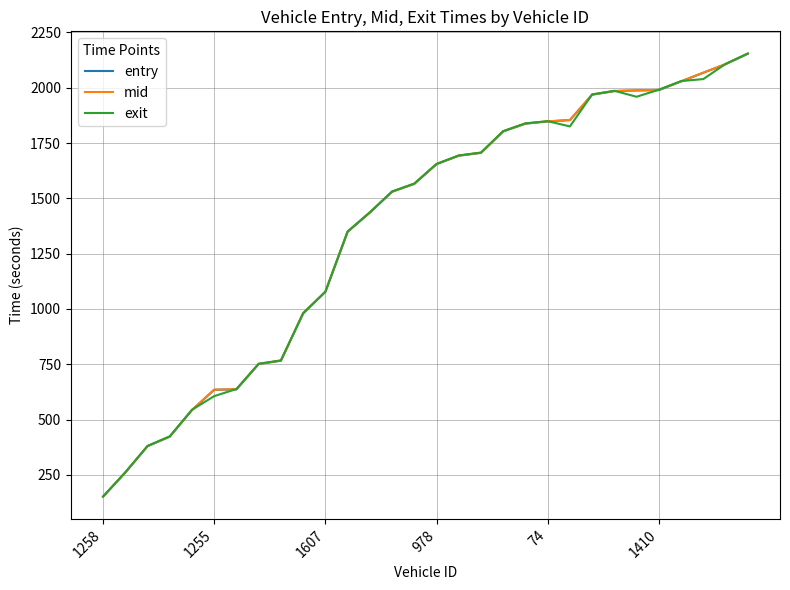

What is the maximum value shown in the chart?

2154.8